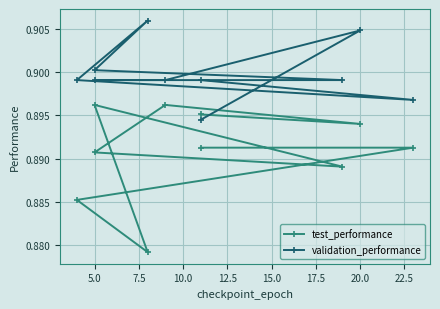

How many intersections are there between test_performance and validation_performance?

1